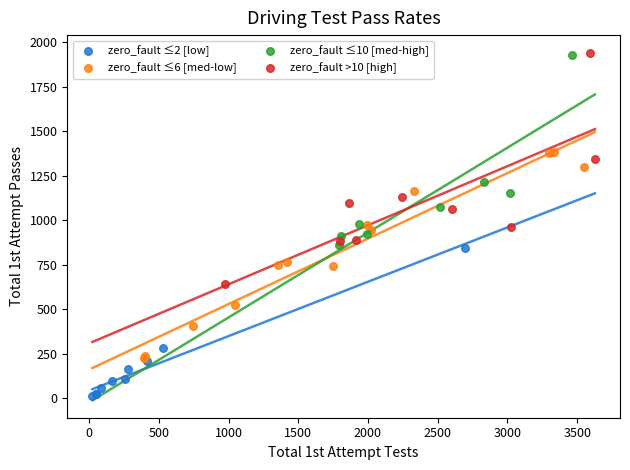

Which series contains the lowest Y value?

zero_fault ≤2 [low]